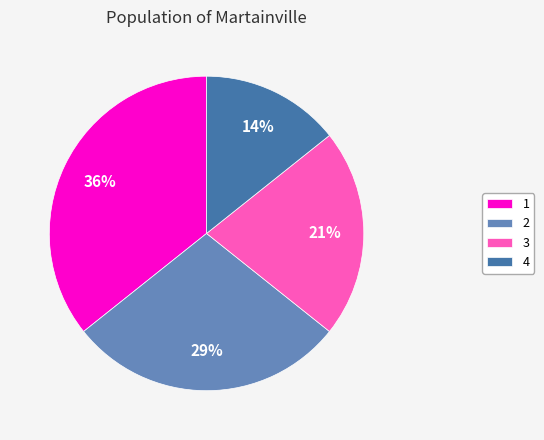

Between 4 and 2, which is larger?

2